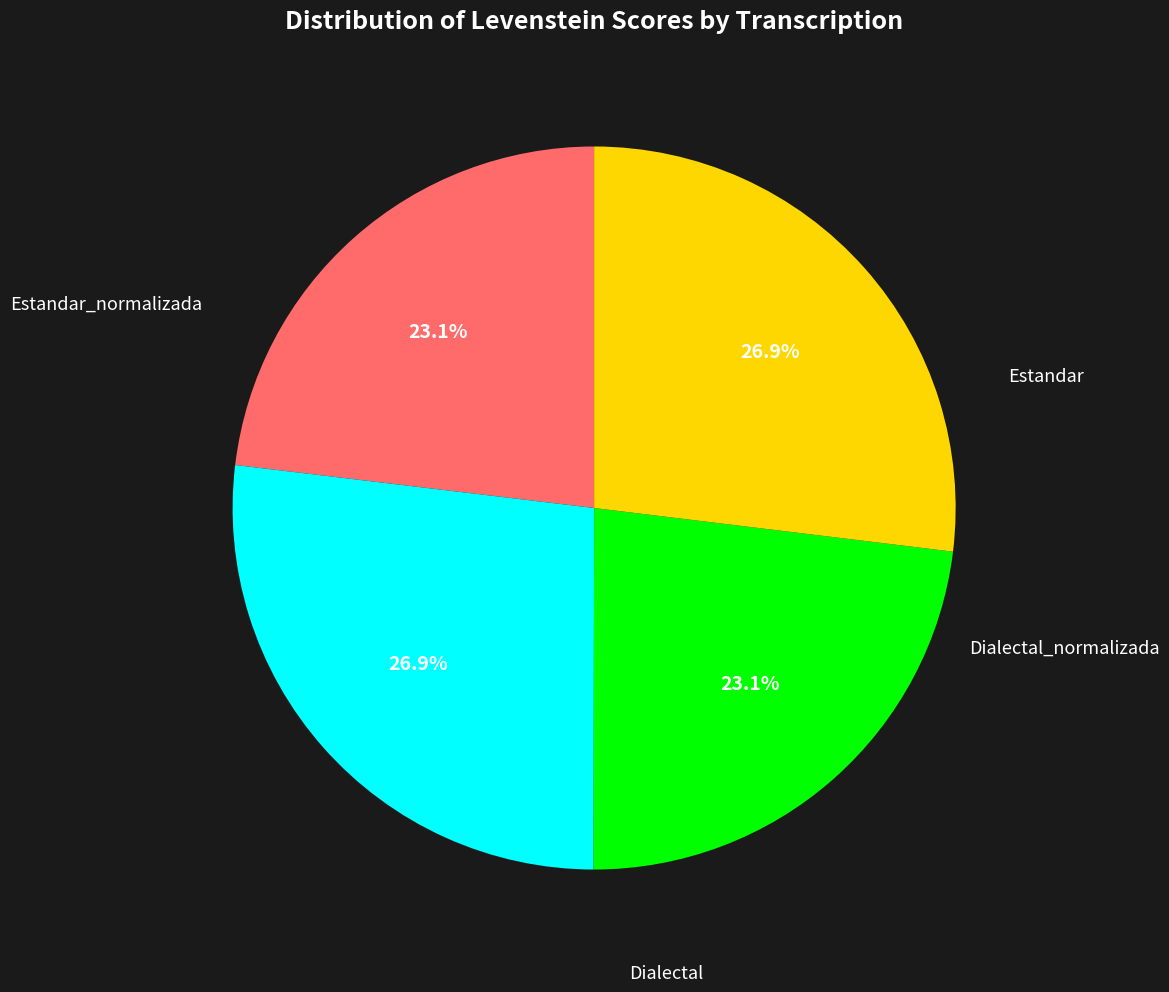

Is there a majority slice in this chart?

No